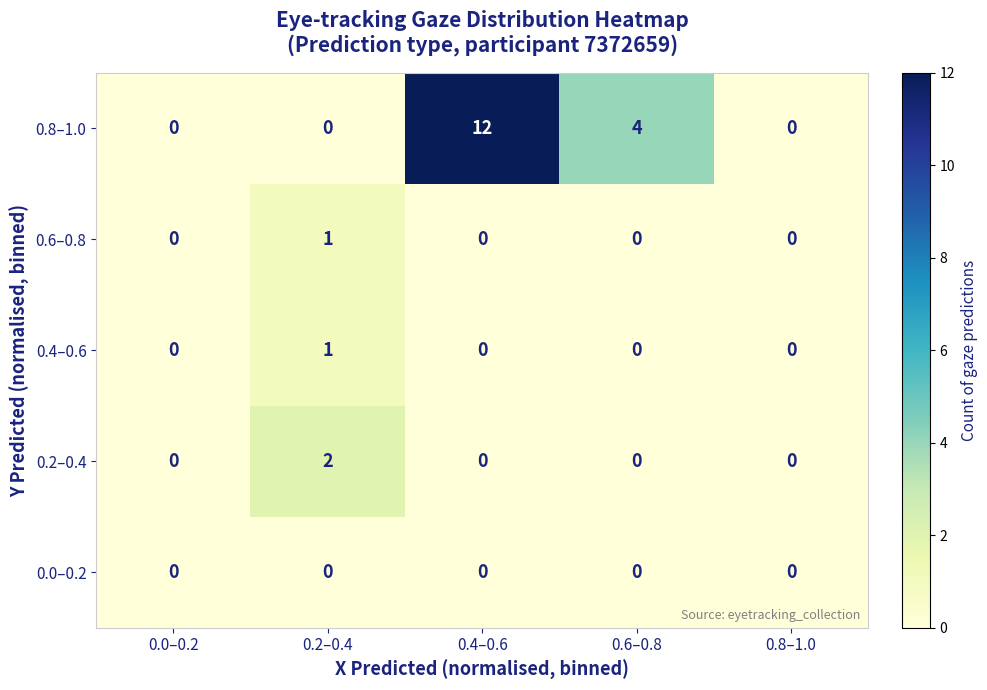

At which label does 0.2–0.4 reach its peak?

0.2–0.4